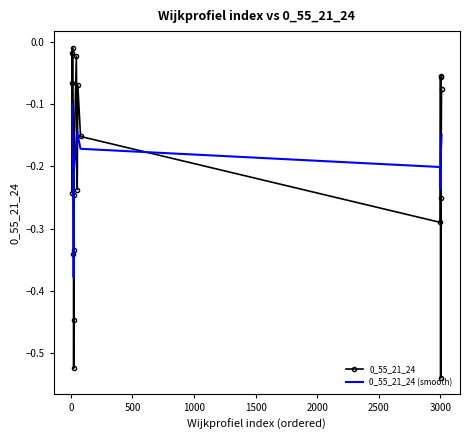

After their last crossing, which series has the higher values: 0_55_21_24 (smooth) or 0_55_21_24?

0_55_21_24